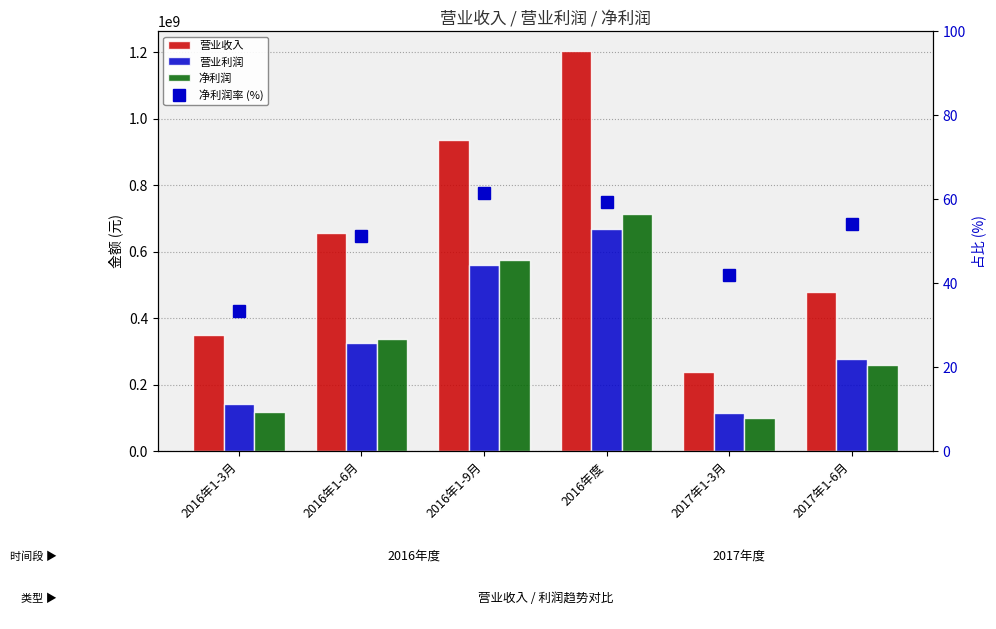

How many values in the 营业利润 series exceed 326324891?

3